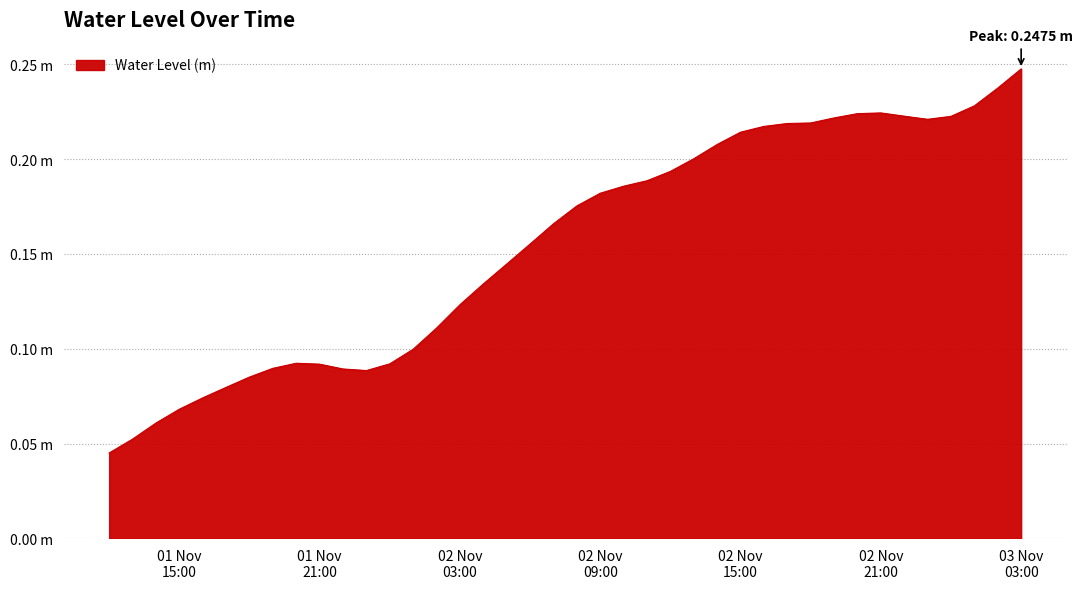

Count the values in the range 0 to 1.

40